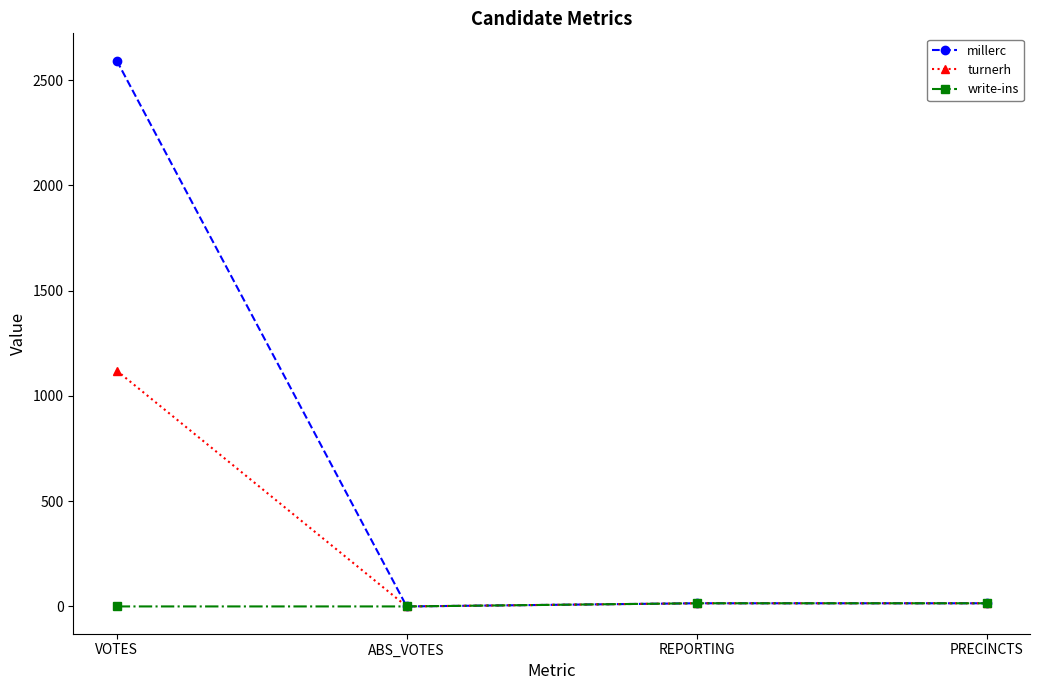

Which series has the largest total across all categories?

millerc